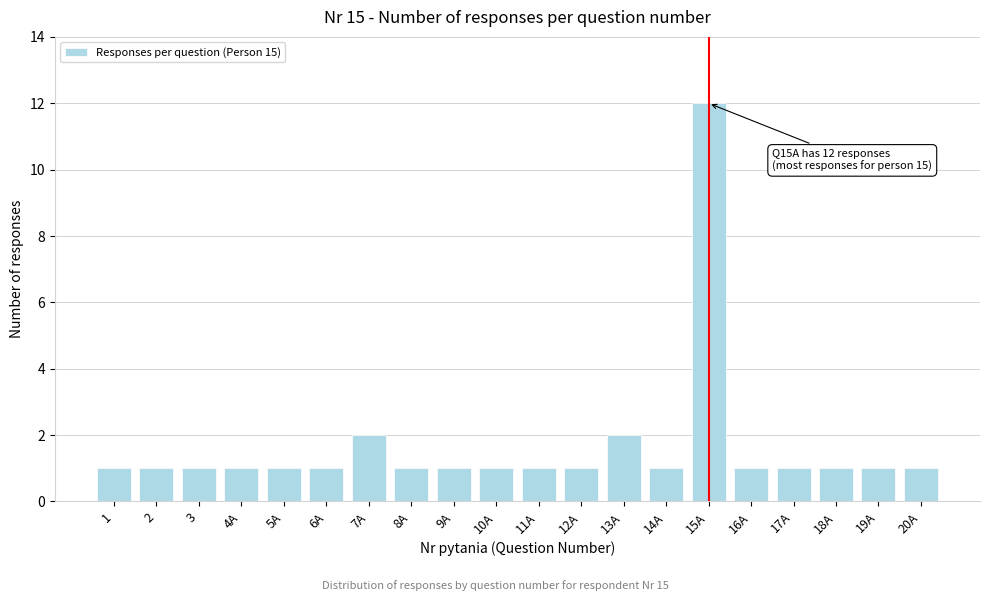

Reading right to left, transcribe all the data shown in this chart.

20A=1	19A=1	18A=1	17A=1	16A=1	15A=12	14A=1	13A=2	12A=1	11A=1	10A=1	9A=1	8A=1	7A=2	6A=1	5A=1	4A=1	3=1	2=1	1=1